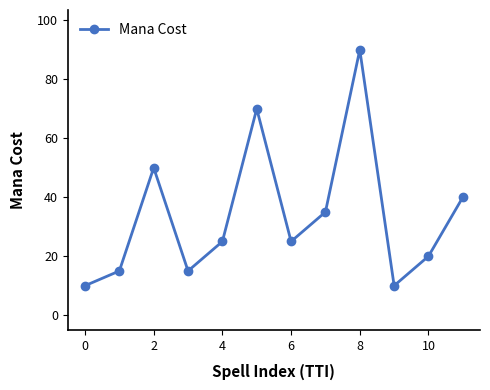

Reading left to right, extract all data points from this chart.

10	15	50	15	25	70	25	35	90	10	20	40